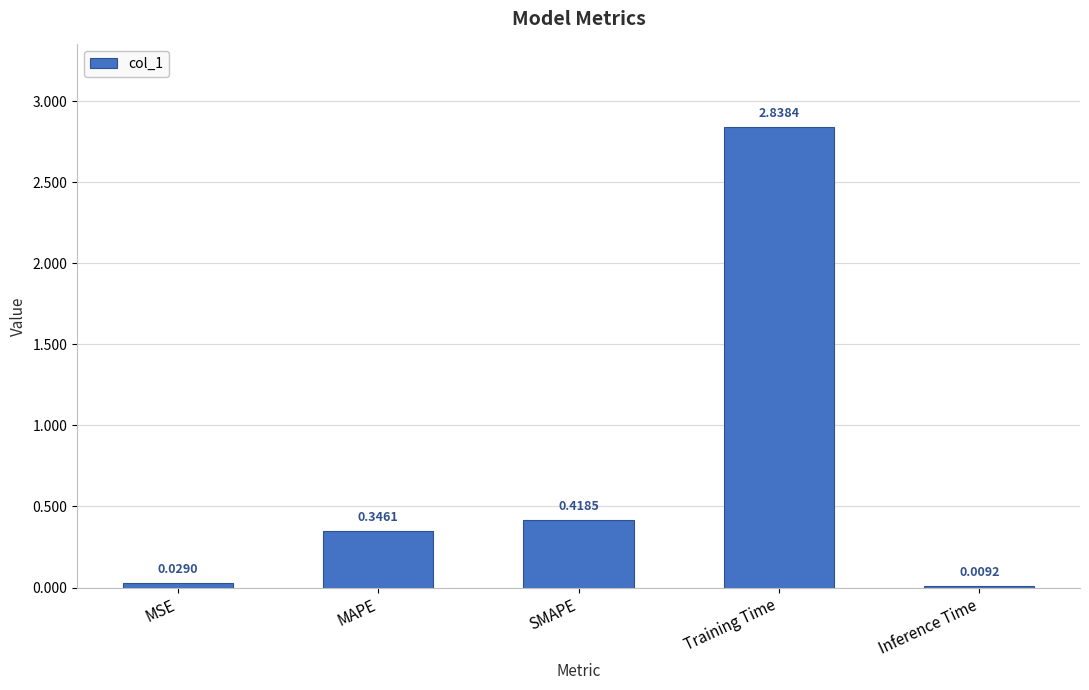

What is the average value?

0.7